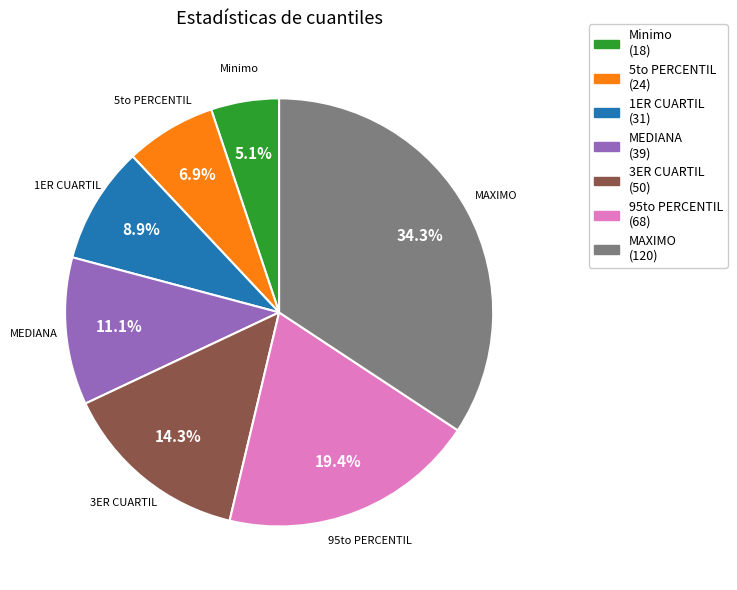

Is there a majority slice in this chart?

No